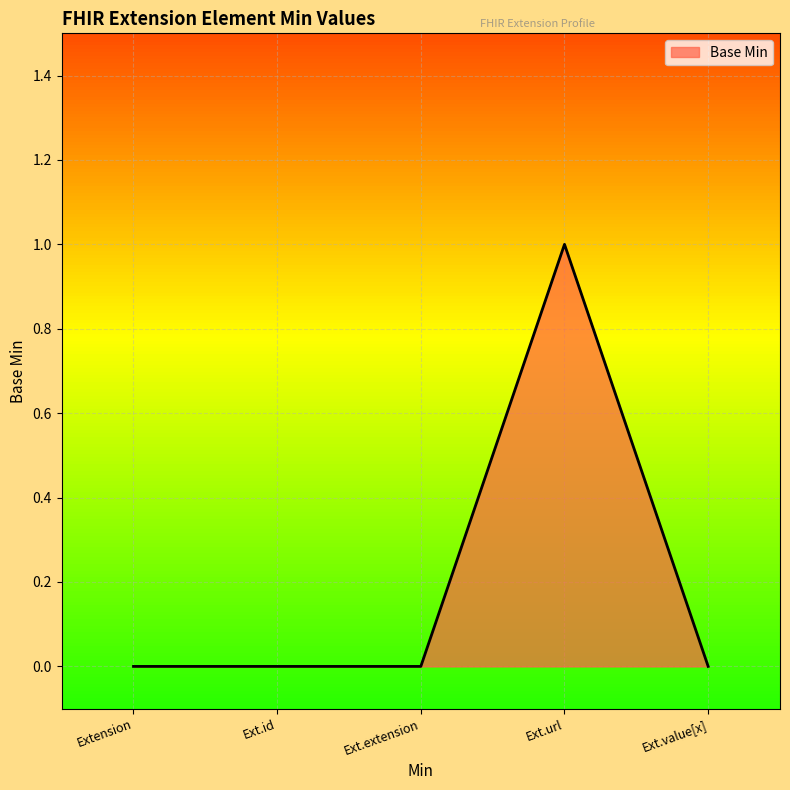

What is the change in value from Ext.extension to Ext.url?

+1